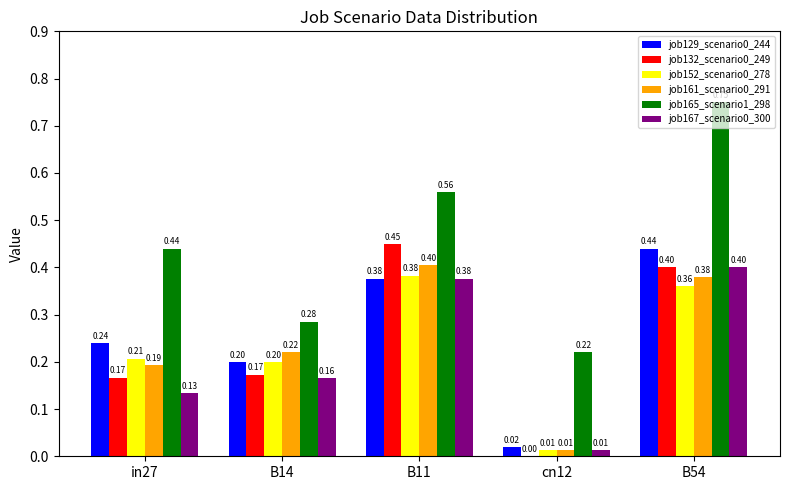

Is the value of job129_scenario0_244 at B14 greater than the value of job165_scenario1_298 at cn12?

No